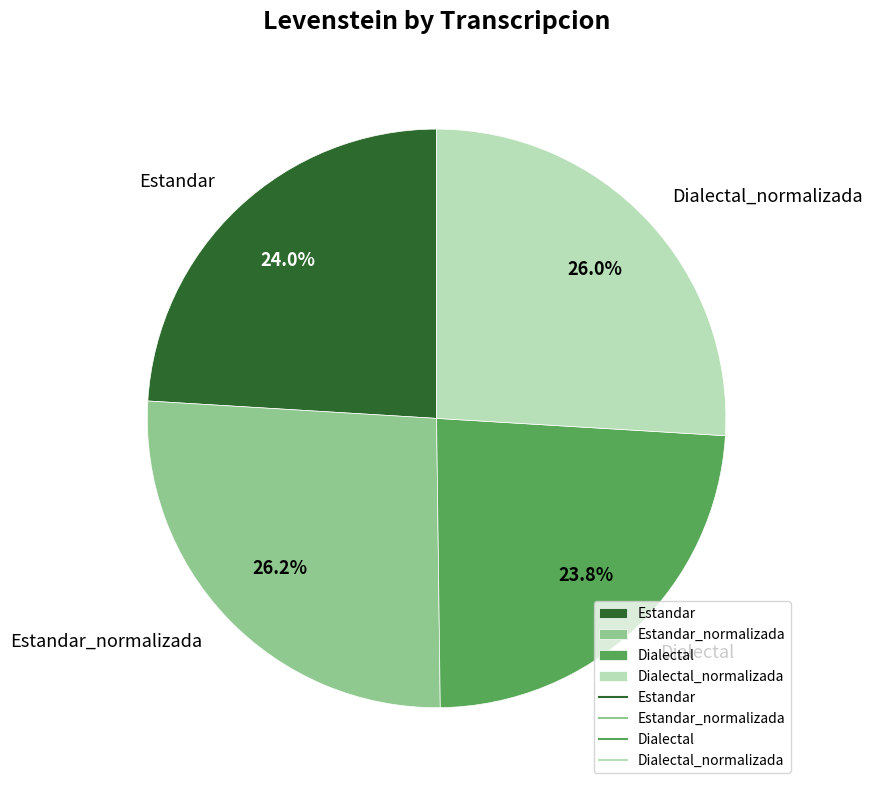

Is Dialectal_normalizada the majority of the pie?

No